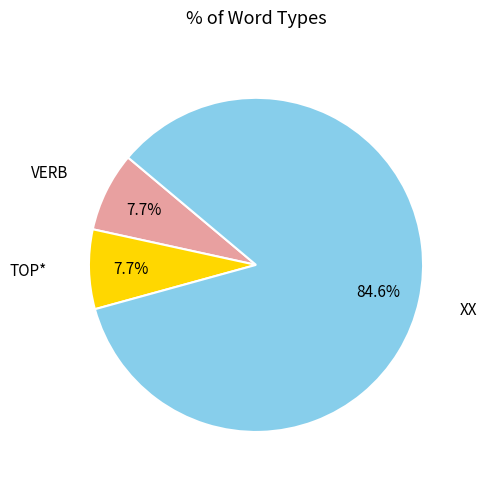

Does any single category account for the majority?

Yes